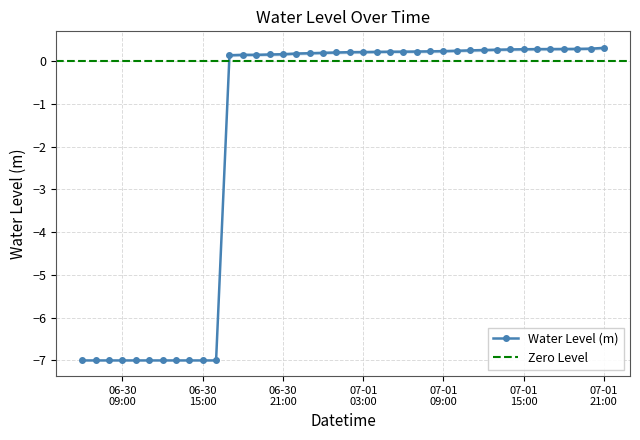

What position from the right is 2024-07-01 11:00:00?

11